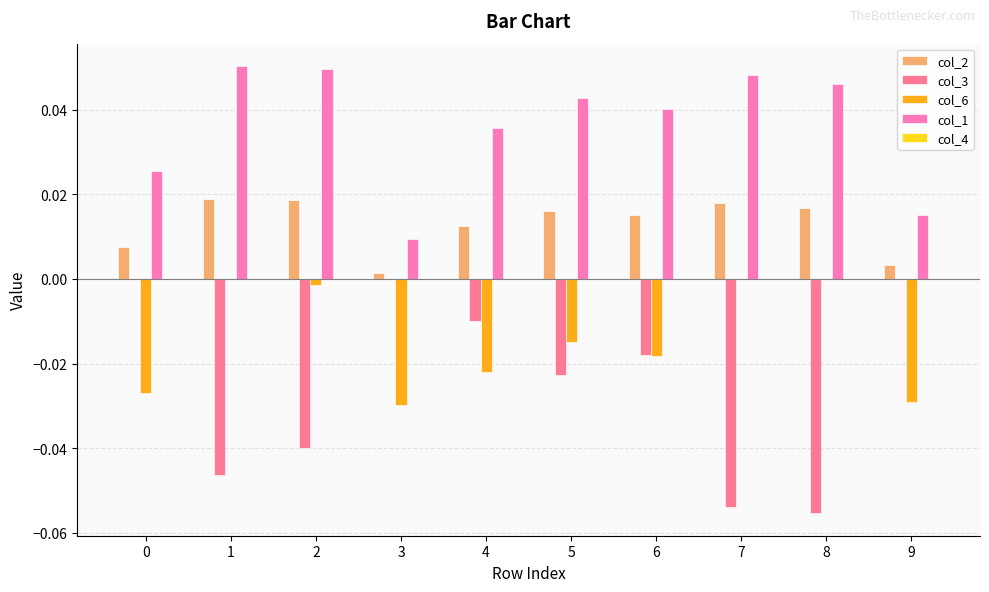

The col_3 series shows -0.0 at 2. True or false?

True